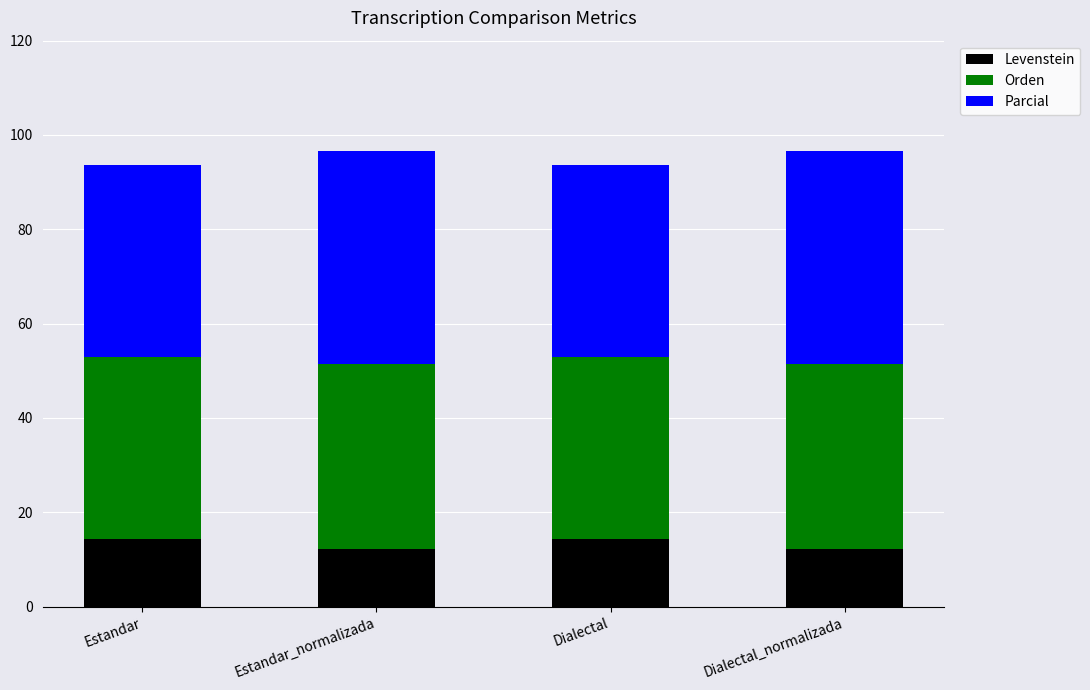

The Levenstein series shows 4.7 at Estandar. True or false?

False